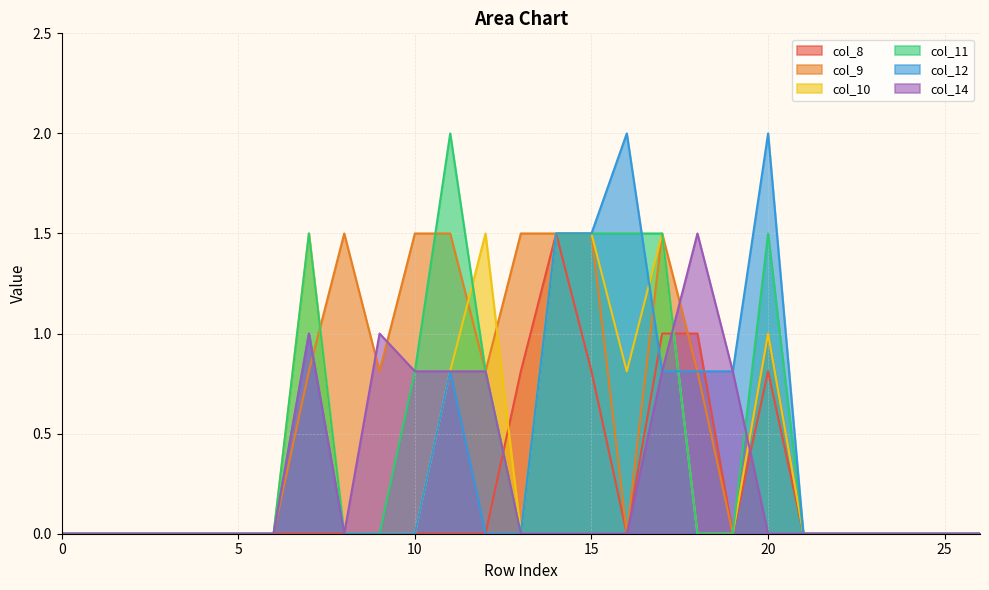

True or false: col_11 has more than 1 points higher than both neighbors.

True